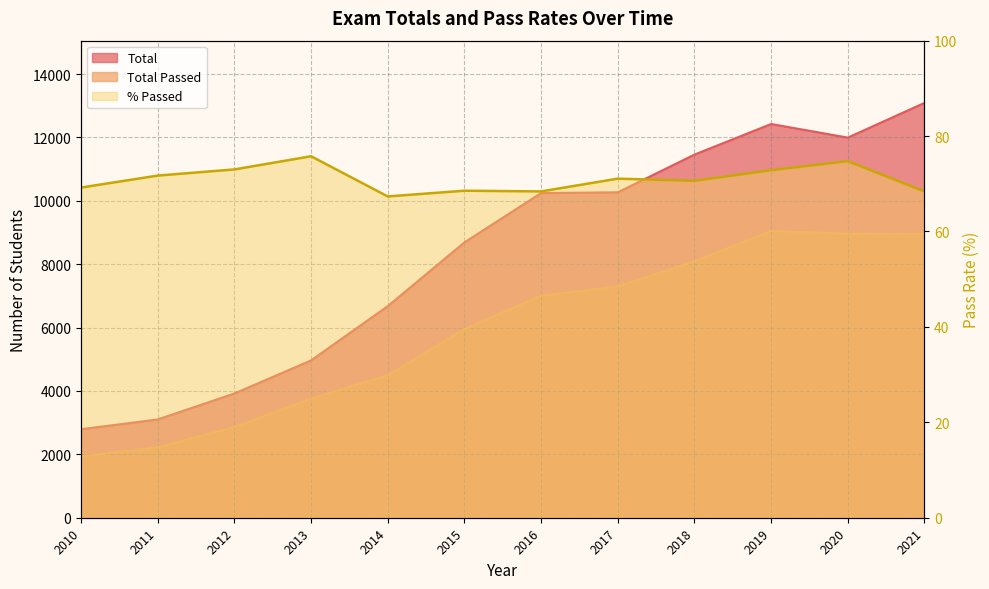

What is the total value across all series at 2012?

6855.0